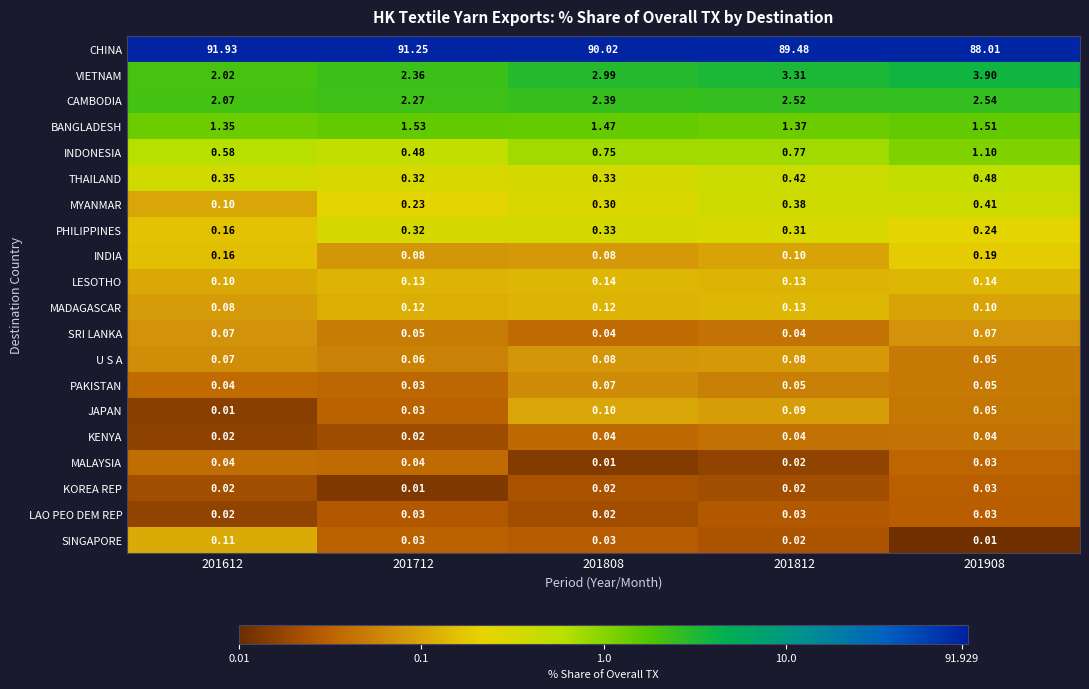

How many categories are shown in the chart?

5